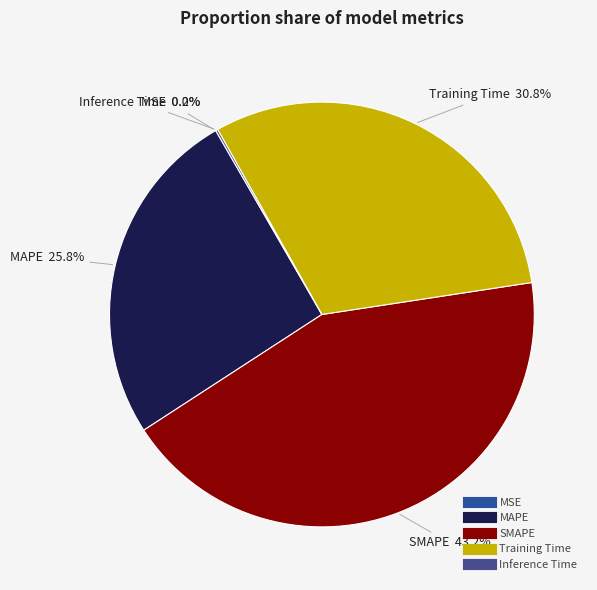

To the nearest percent, what percentage of the pie is SMAPE?

43%